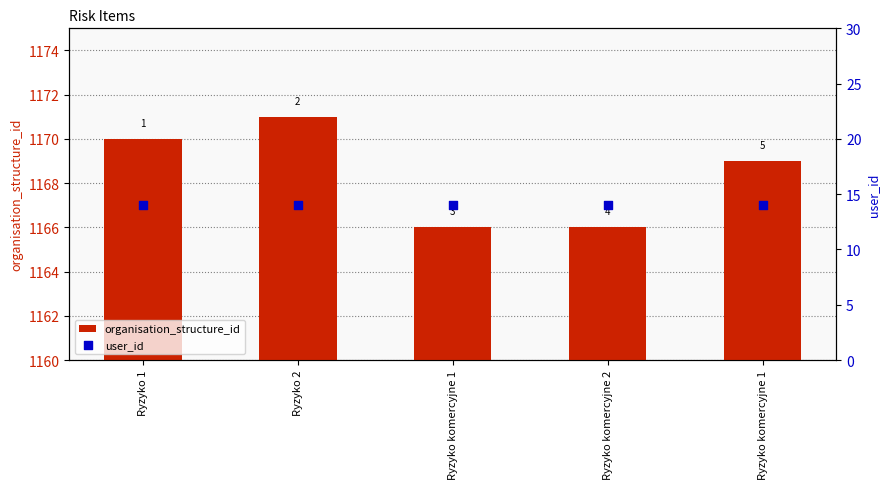

At which category is the sum across all series the highest?

Ryzyko 2